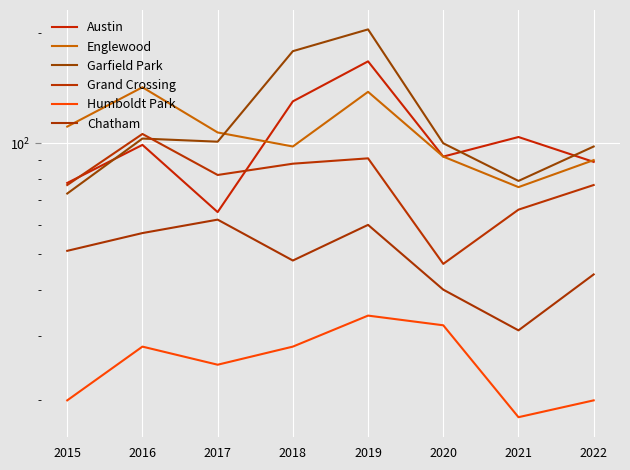

Reading left to right, extract all data points from this chart.

Austin: 78	99	65	130	167	92	104	89
Englewood: 111	142	107	98	138	92	76	90
Garfield Park: 73	103	101	178	204	100	79	98
Grand Crossing: 77	106	82	88	91	47	66	77
Humboldt Park: 20	28	25	28	34	32	18	20
Chatham: 51	57	62	48	60	40	31	44